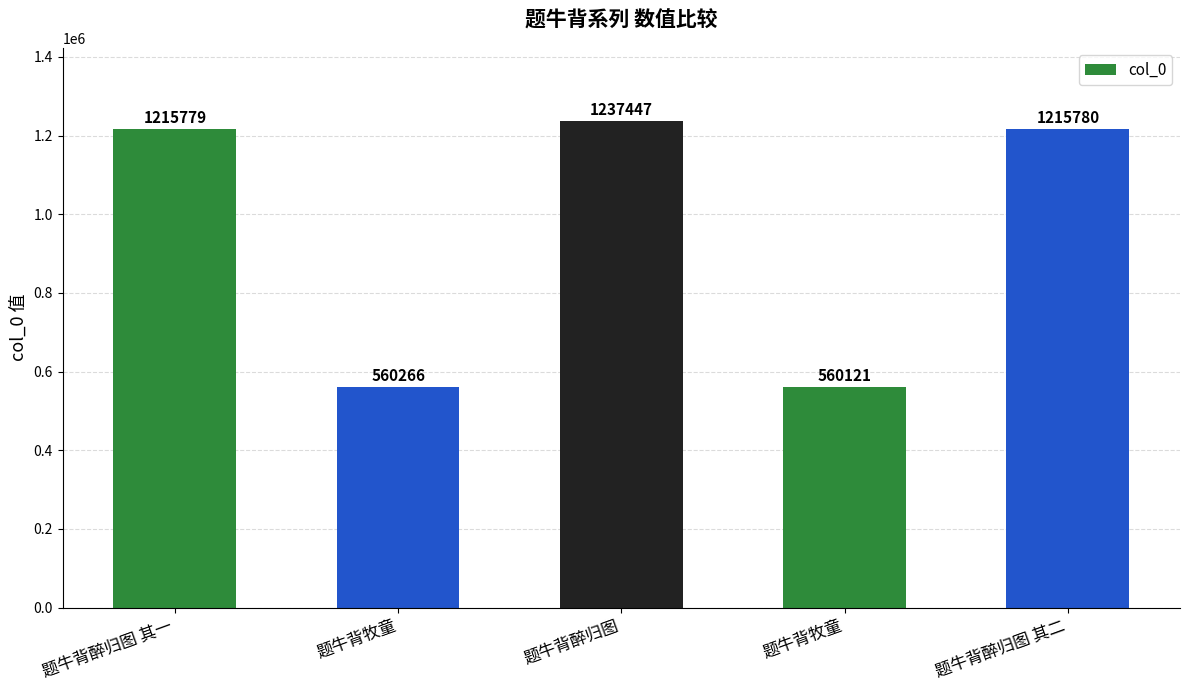

True or false: the data shows 1800169 at 题牛背醉归图 其二.

False